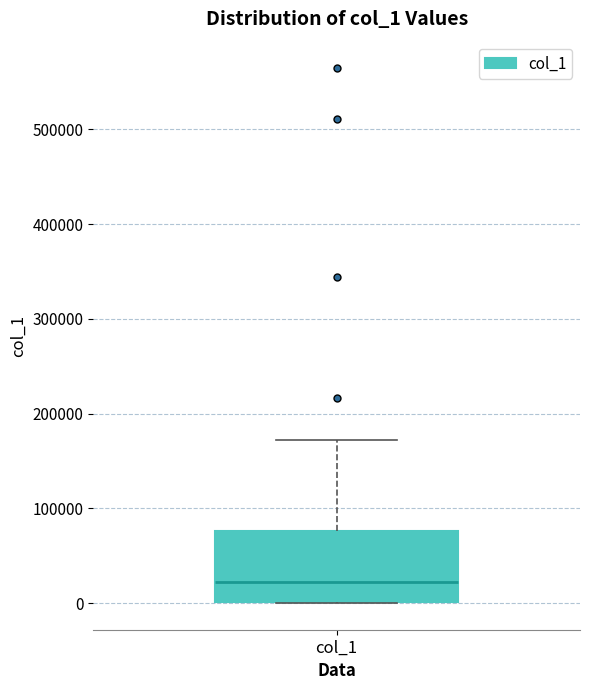

Where does the median line of the box for col_1 sit on the y-axis? The values are not printed on the chart, so give them approximately, as read against the axis.

20000